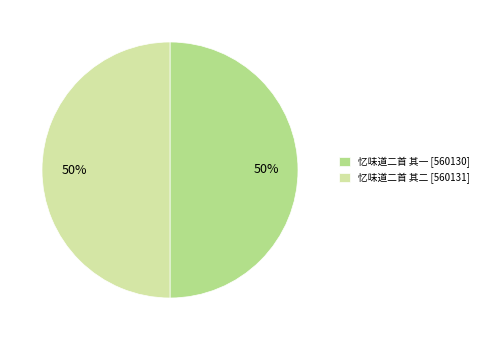

Is the sum of 忆味道二首 其一 [560130] and 忆味道二首 其二 [560131] greater than half?

Yes